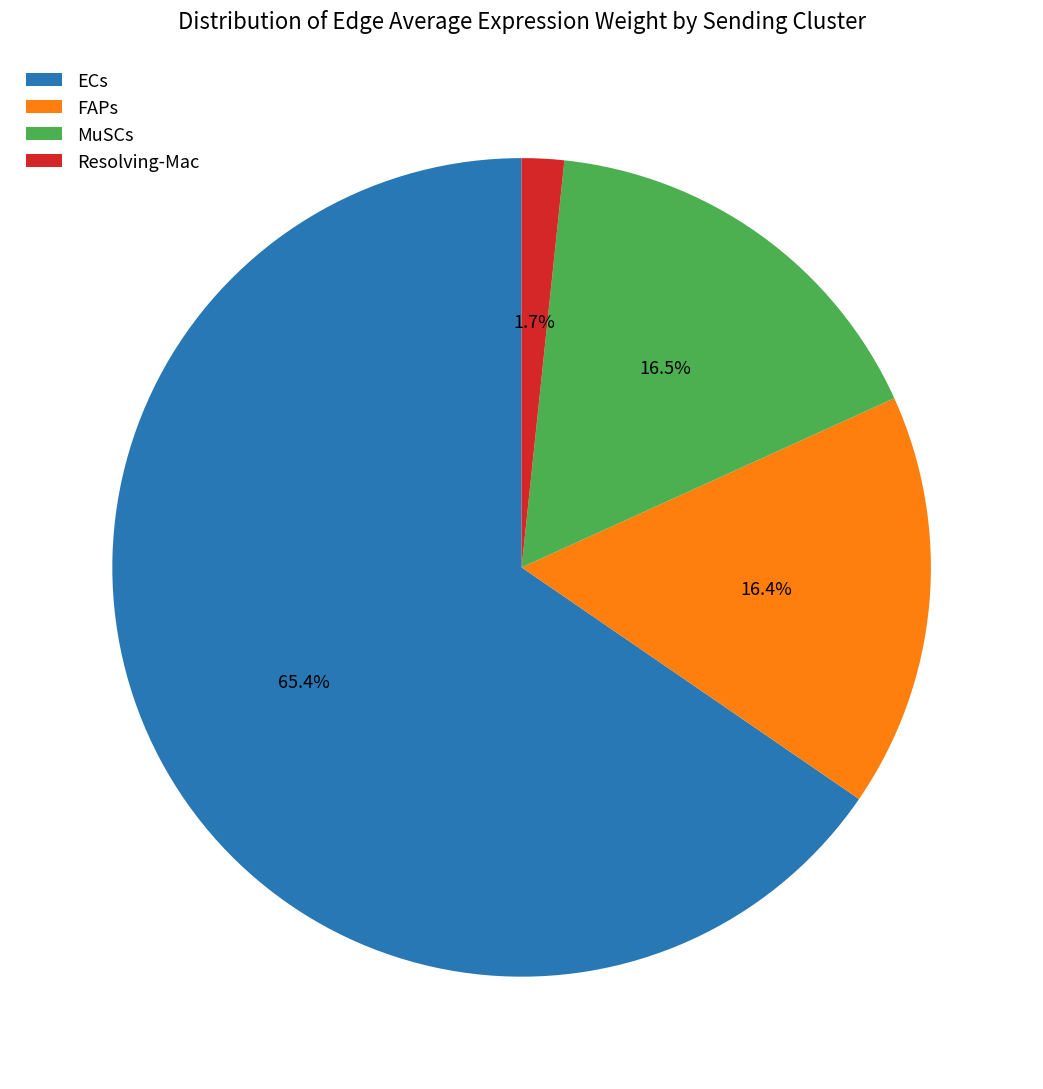

The ECs slice represents 75% of the pie. True or false?

False